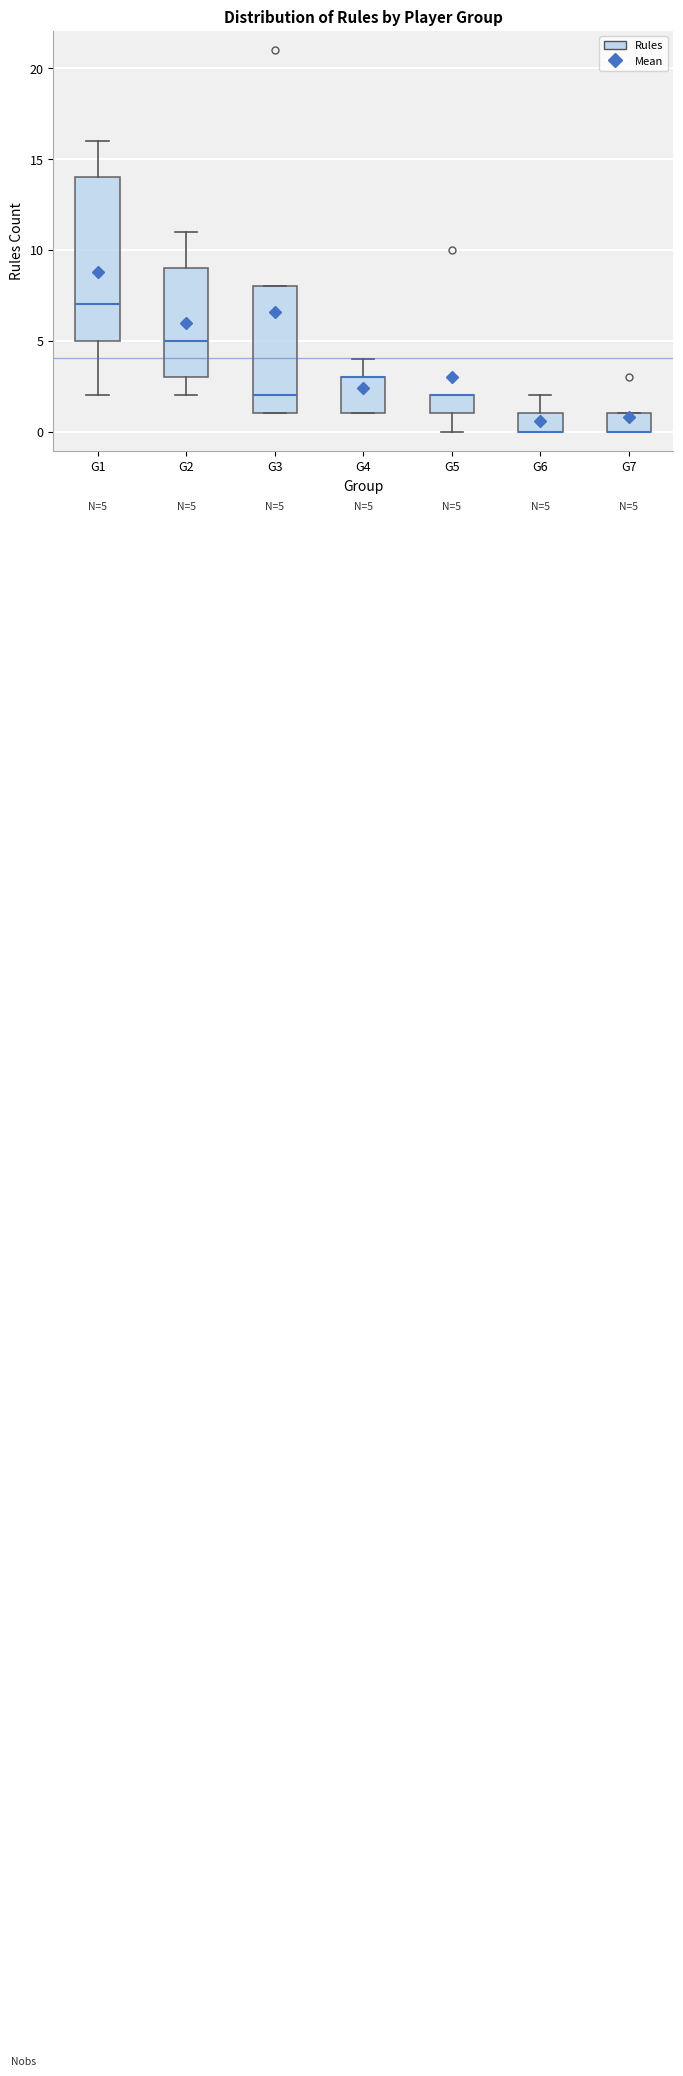

Comparing the boxes themselves (not the whiskers), which one is the tallest?

G1